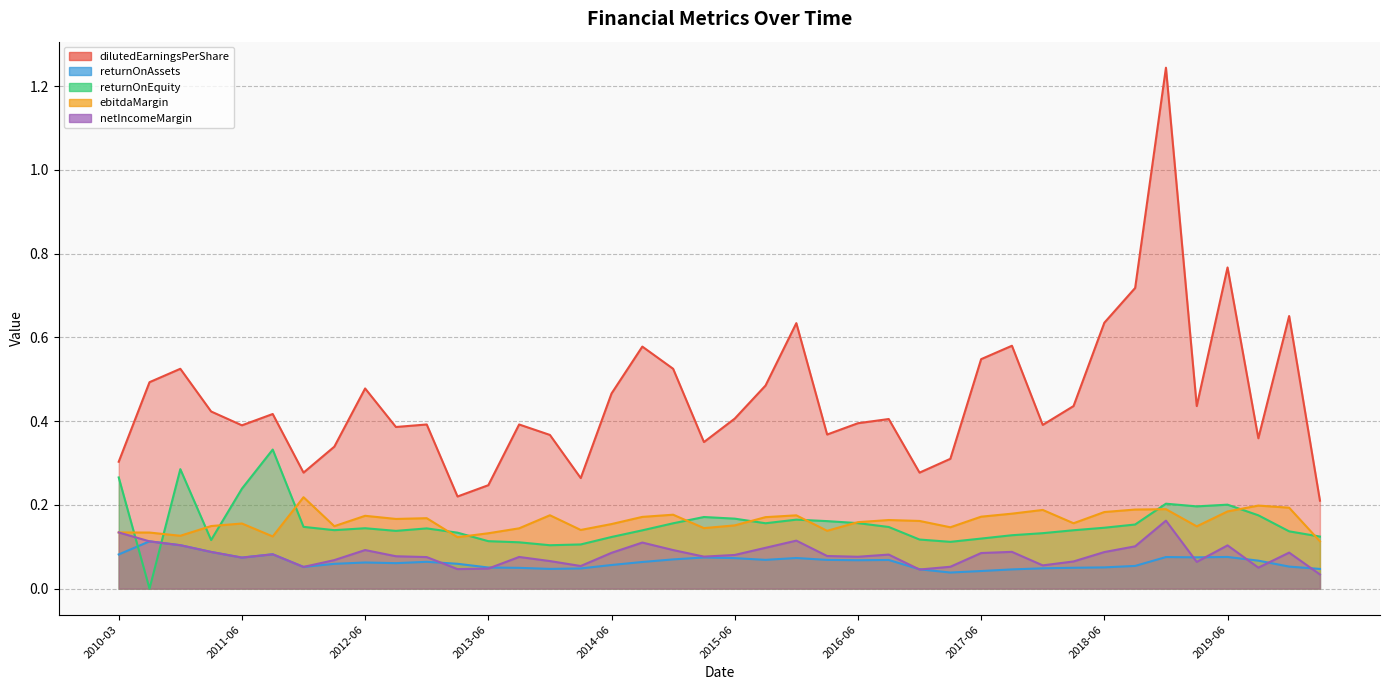

What is the label of the 37th point from the right?

2011-03